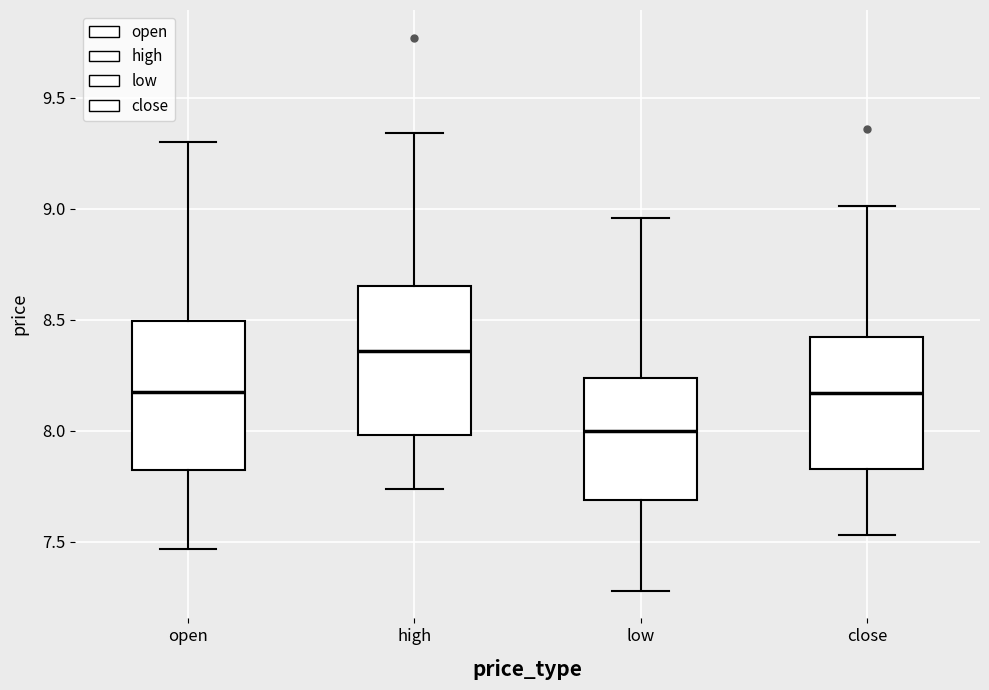

Where is the lower edge of the box for low on the y-axis? The values are not printed on the chart, so give them approximately, as read against the axis.

7.70